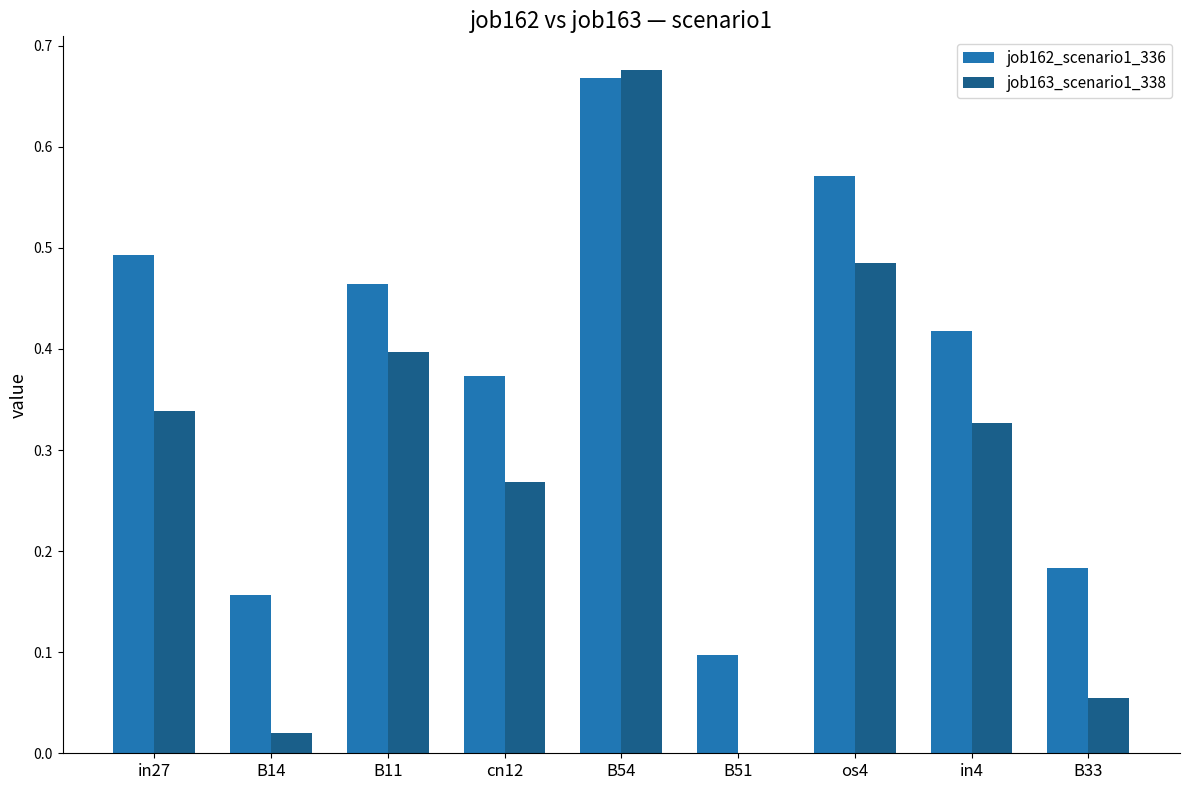

The value of job162_scenario1_336 at os4 is 0.3. True or false?

False